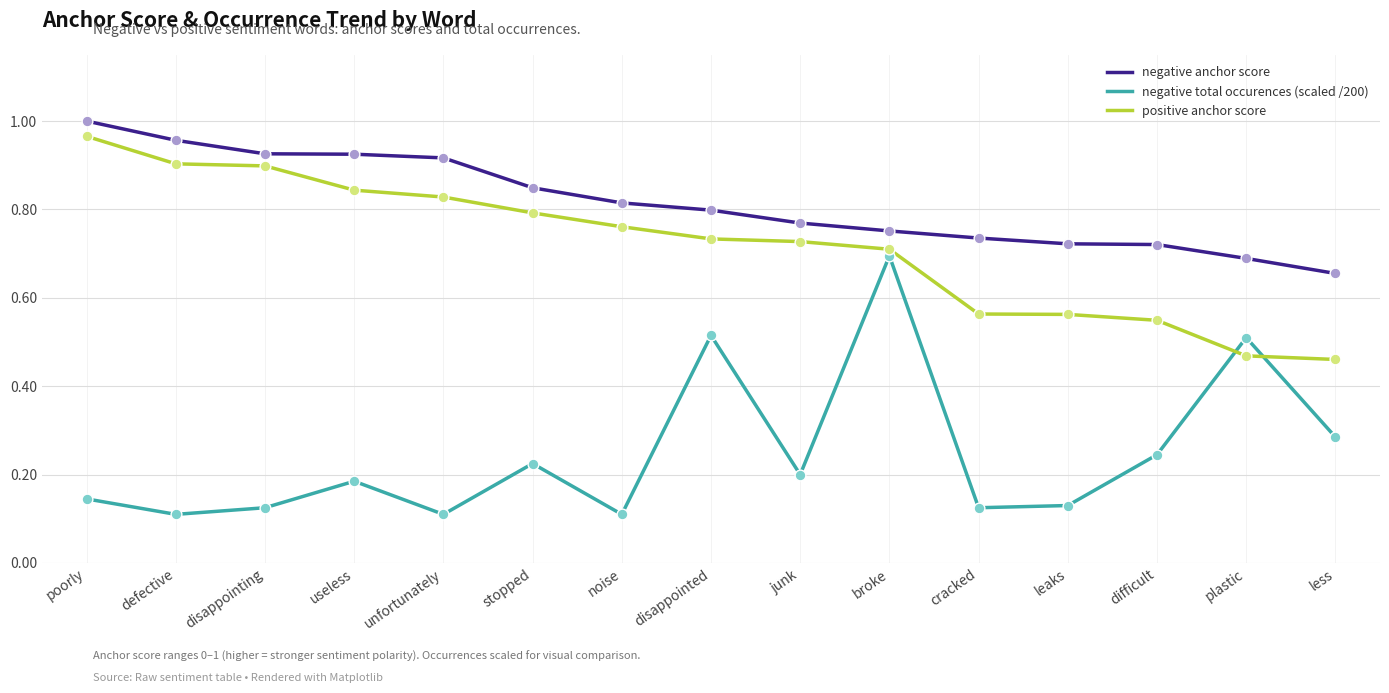

Which series has the widest spread of values?

negative total occurences (scaled /200)